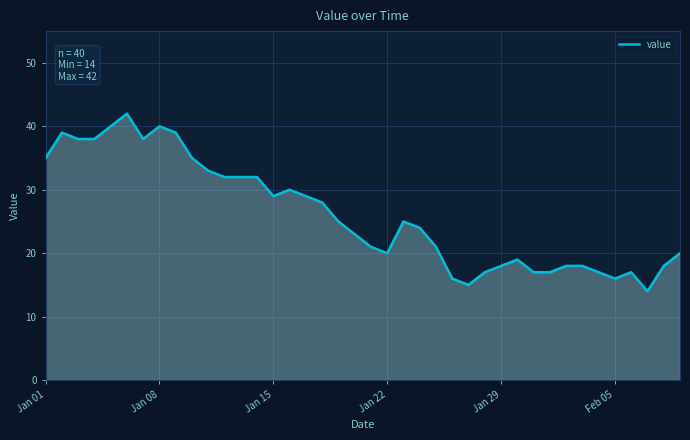

What is the maximum value shown in the chart?

42